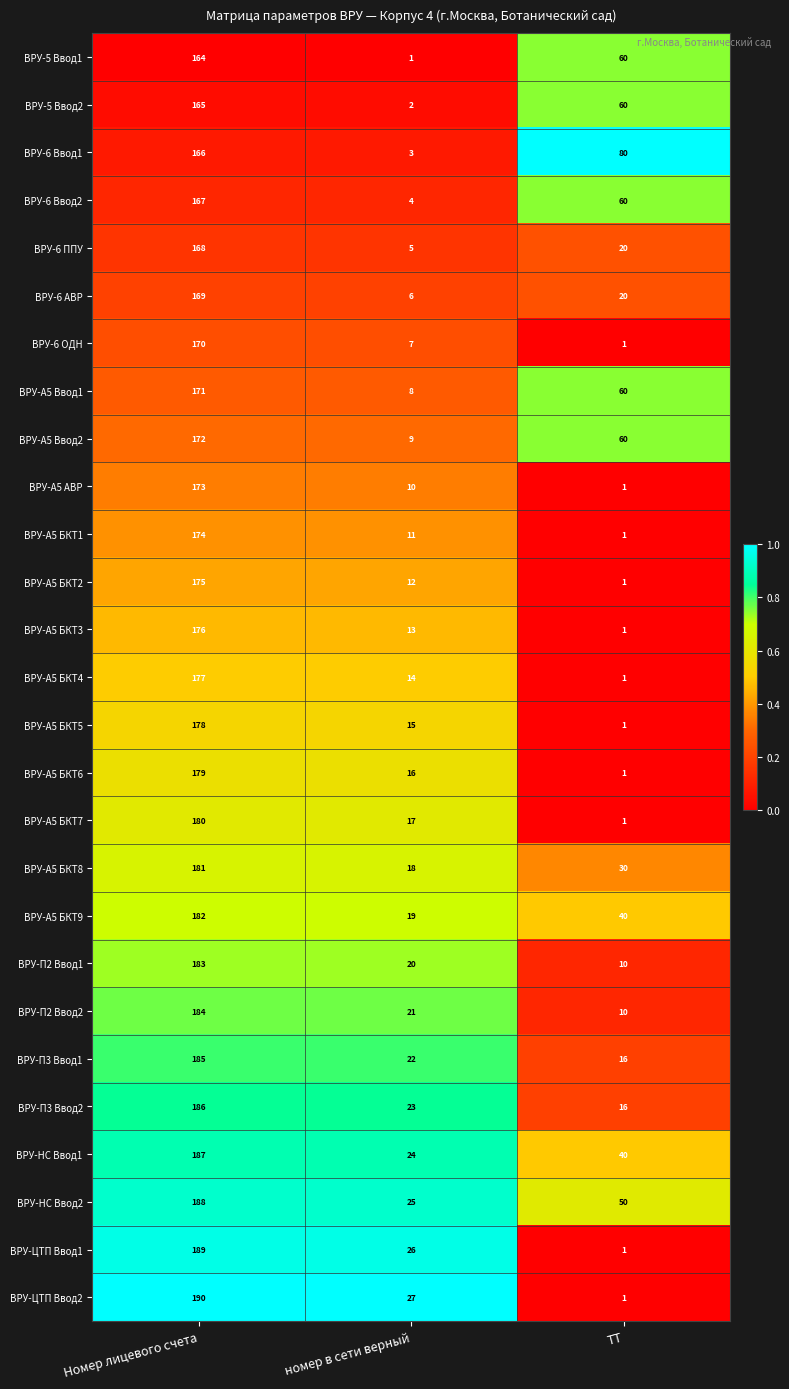

What is the spread (max minus min) of values at Номер лицевого счета?

26